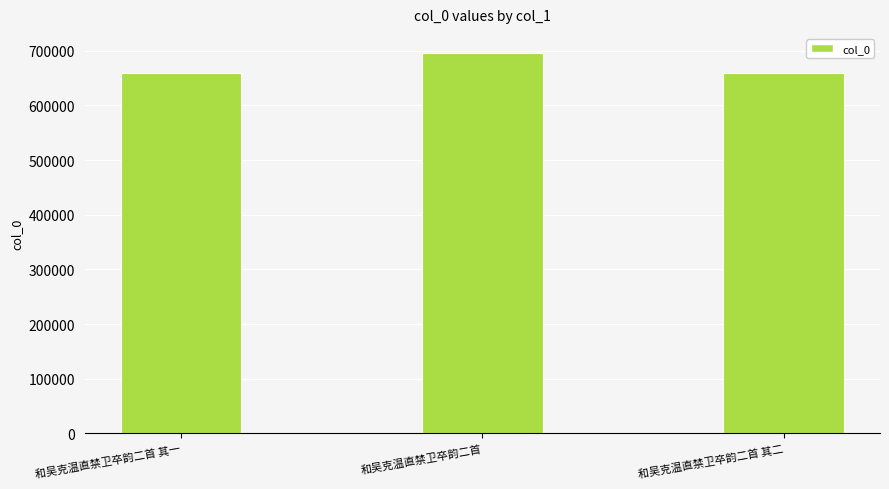

Read the value at 和吴克温直禁卫卒韵二首 其二.

659331